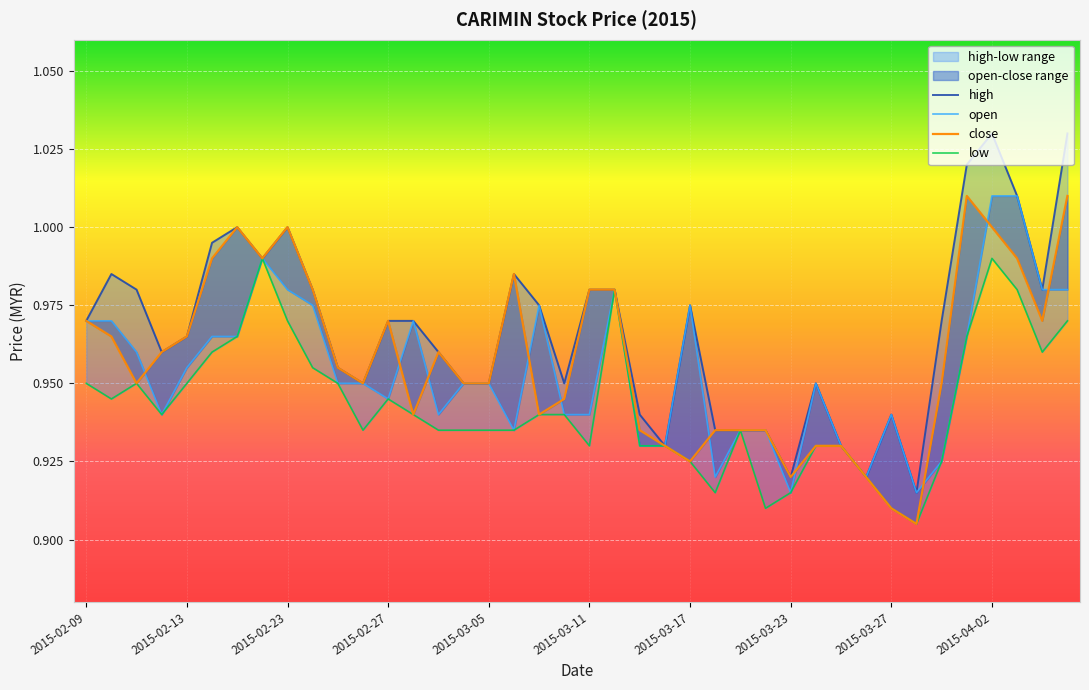

Between 2015-03-05 and 29, which series saw the biggest shift?

close